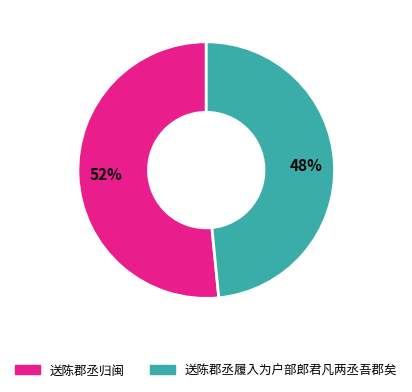

How many segments does this pie chart have?

2